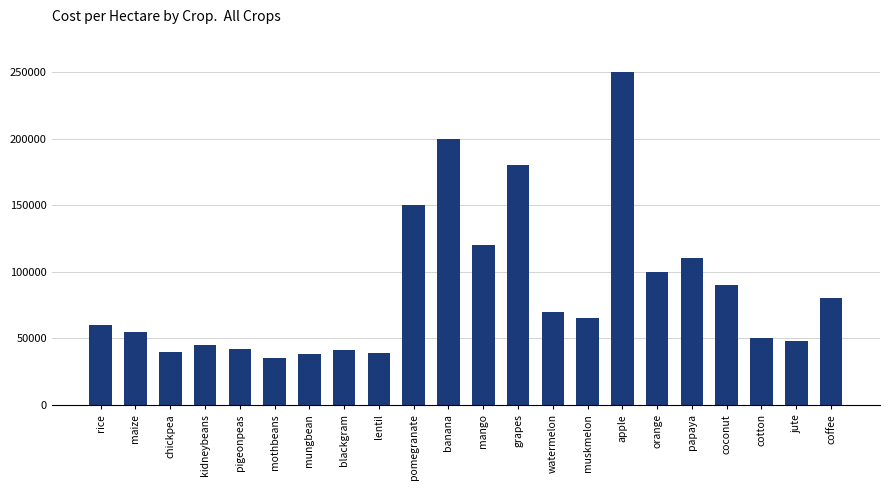

Approximately how many times larger is the value at maize compared to watermelon?

0.8